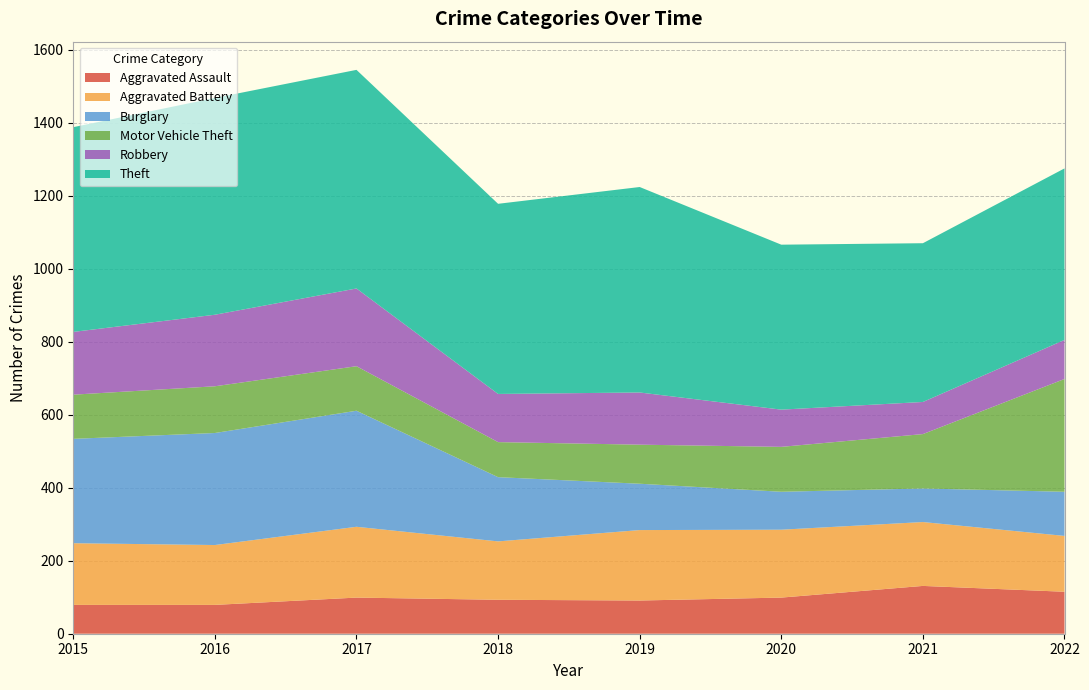

Reading right to left, what are all the values shown in this chart?

Aggravated Assault: 115	131	99	91	93	99	79	79
Aggravated Battery: 153	175	186	193	160	194	164	169
Burglary: 121	92	104	127	176	318	307	286
Motor Vehicle Theft: 309	149	123	107	96	122	128	121
Robbery: 107	88	102	143	132	213	196	172
Theft: 470	435	452	563	521	599	594	561